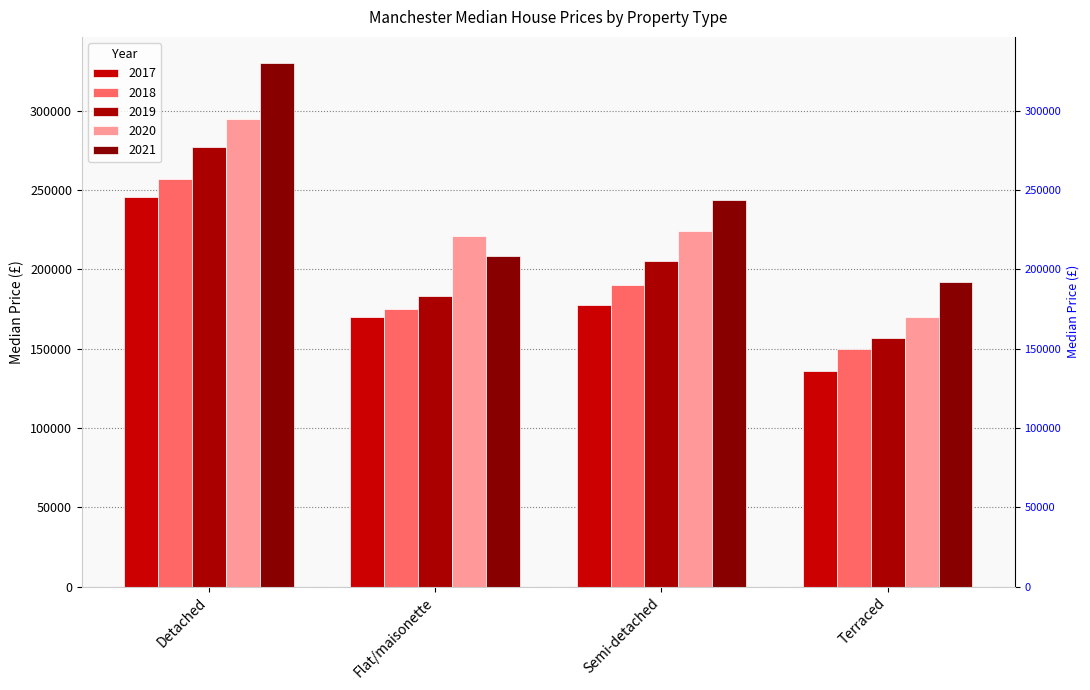

What is the label of the 4th bar from the right?

Detached